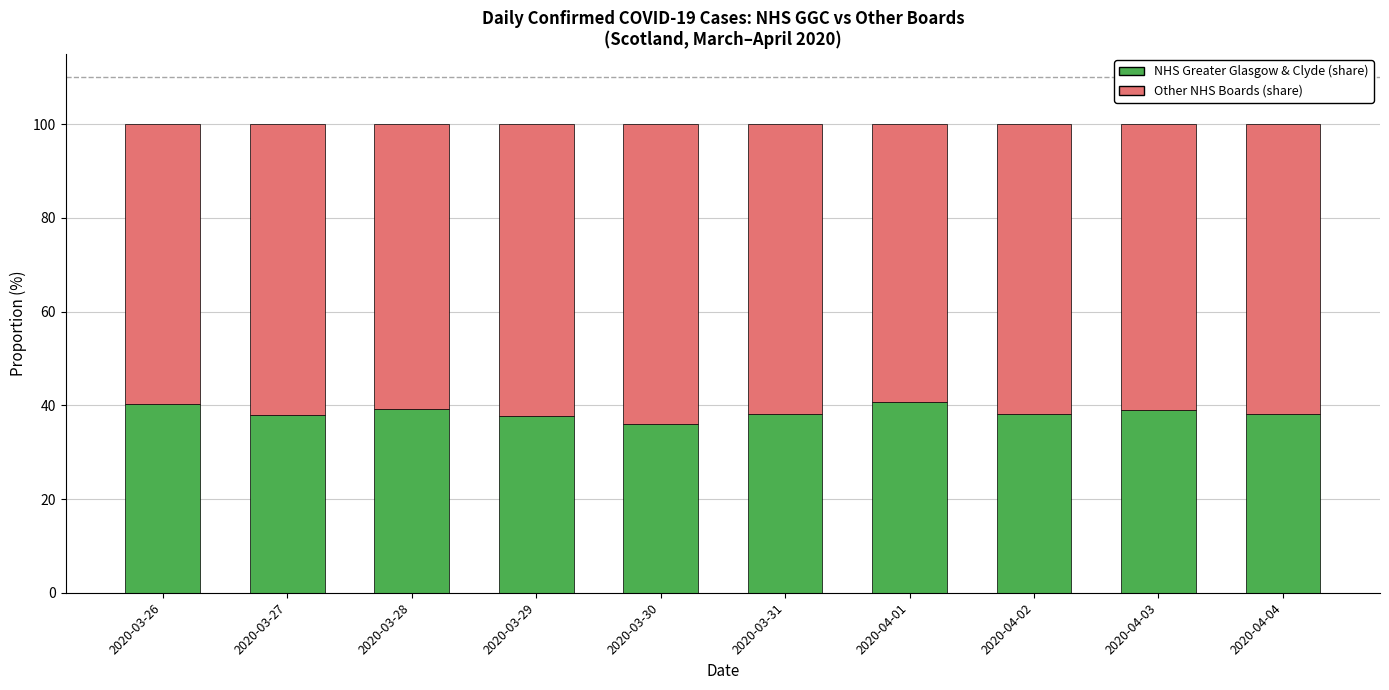

What is the average value of the NHS Greater Glasgow & Clyde (share) series?

38.5